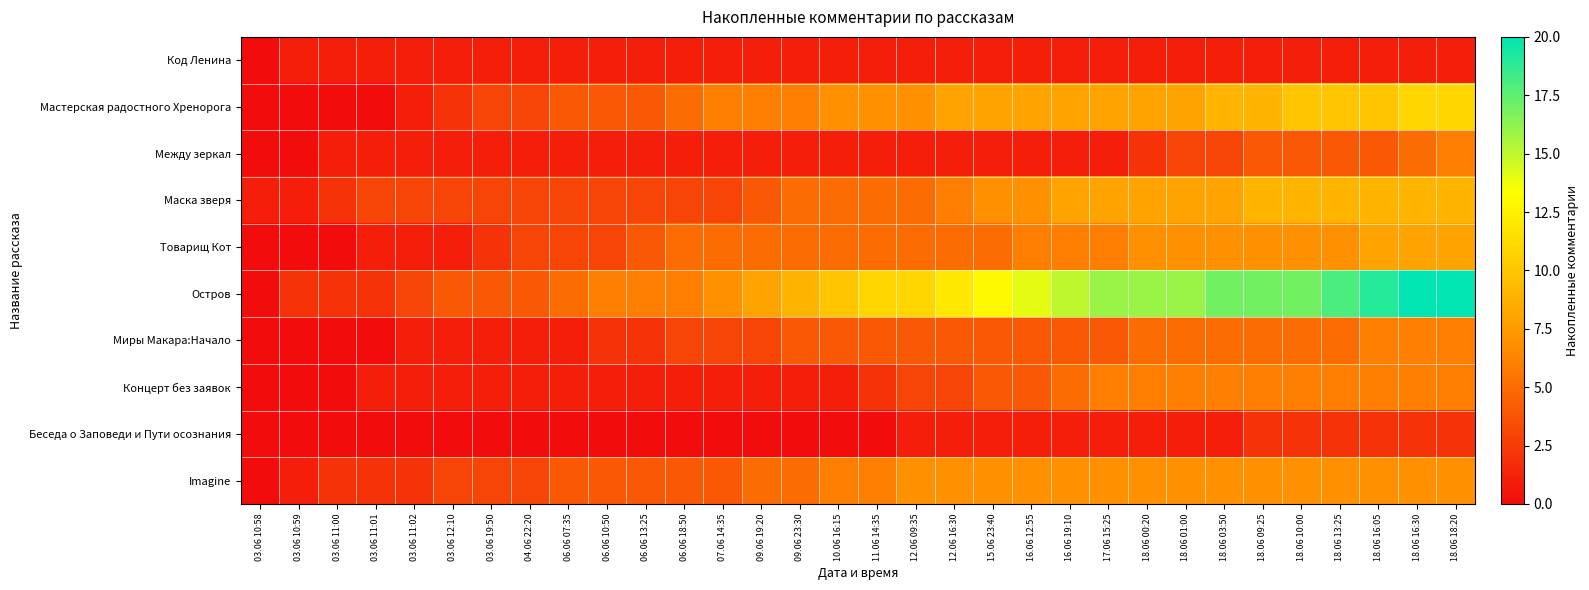

Between 18.06 09:25 and 12.06 16:30, which is larger?

18.06 09:25